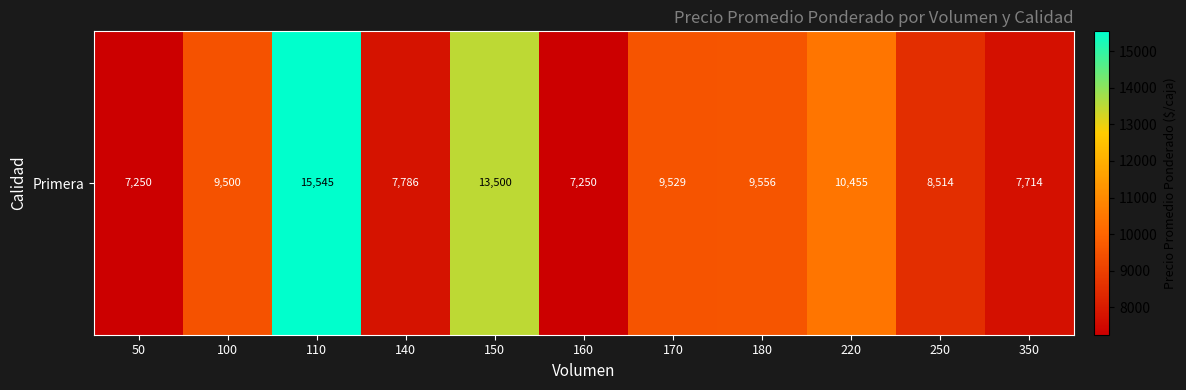

Reading left to right, extract all data points from this chart.

50=7250	100=9500	110=15545	140=7786	150=13500	160=7250	170=9529	180=9556	220=10455	250=8514	350=7714